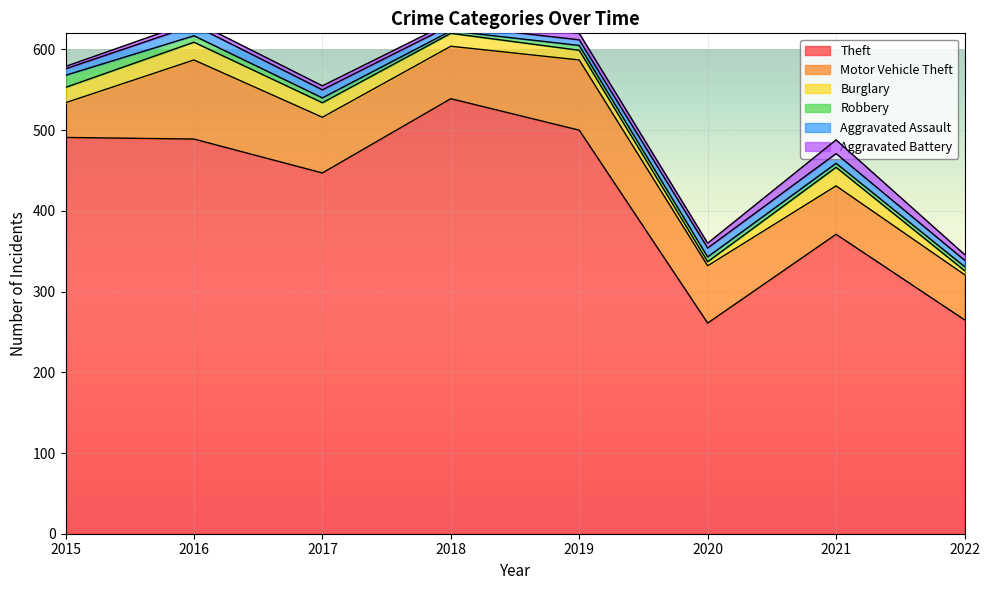

At 2020, list the series in order from smallest to largest.

Burglary, Robbery, Aggravated Battery, Aggravated Assault, Motor Vehicle Theft, Theft